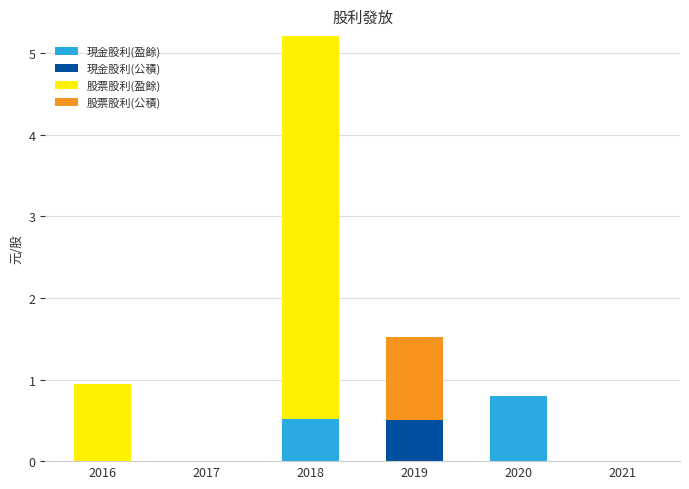

What is the maximum value for 現金股利(盈餘)?

0.8